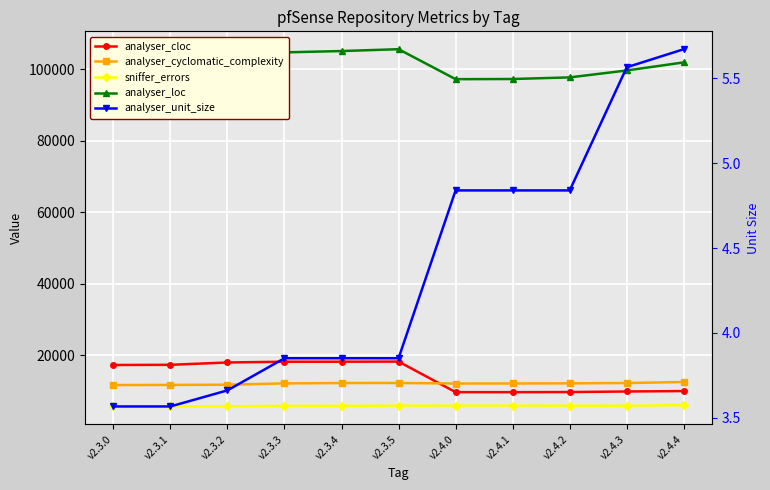

What is the lowest value of the analyser_unit_size series?

3.6